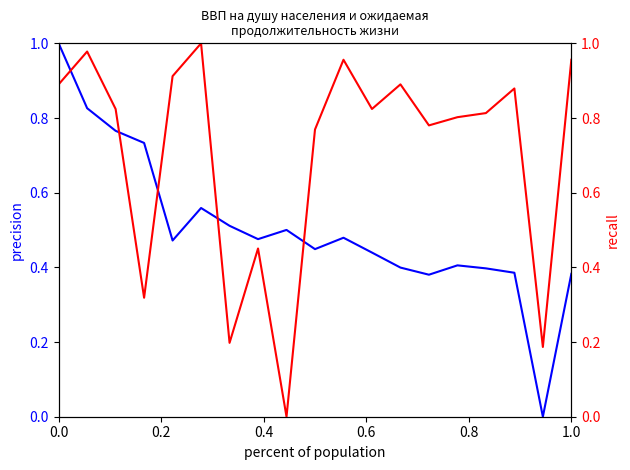

Is the value of Ожидаемая продолжительность жизни at 0.6 greater than the value of ВВП на душу населения at 7?

No